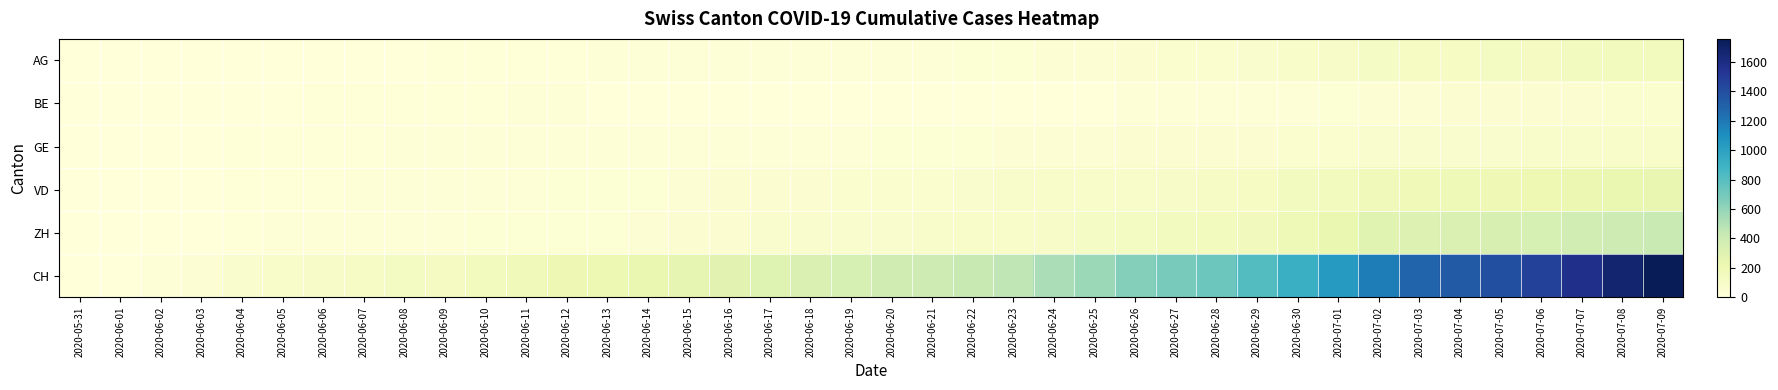

How many categories are shown in the chart?

40